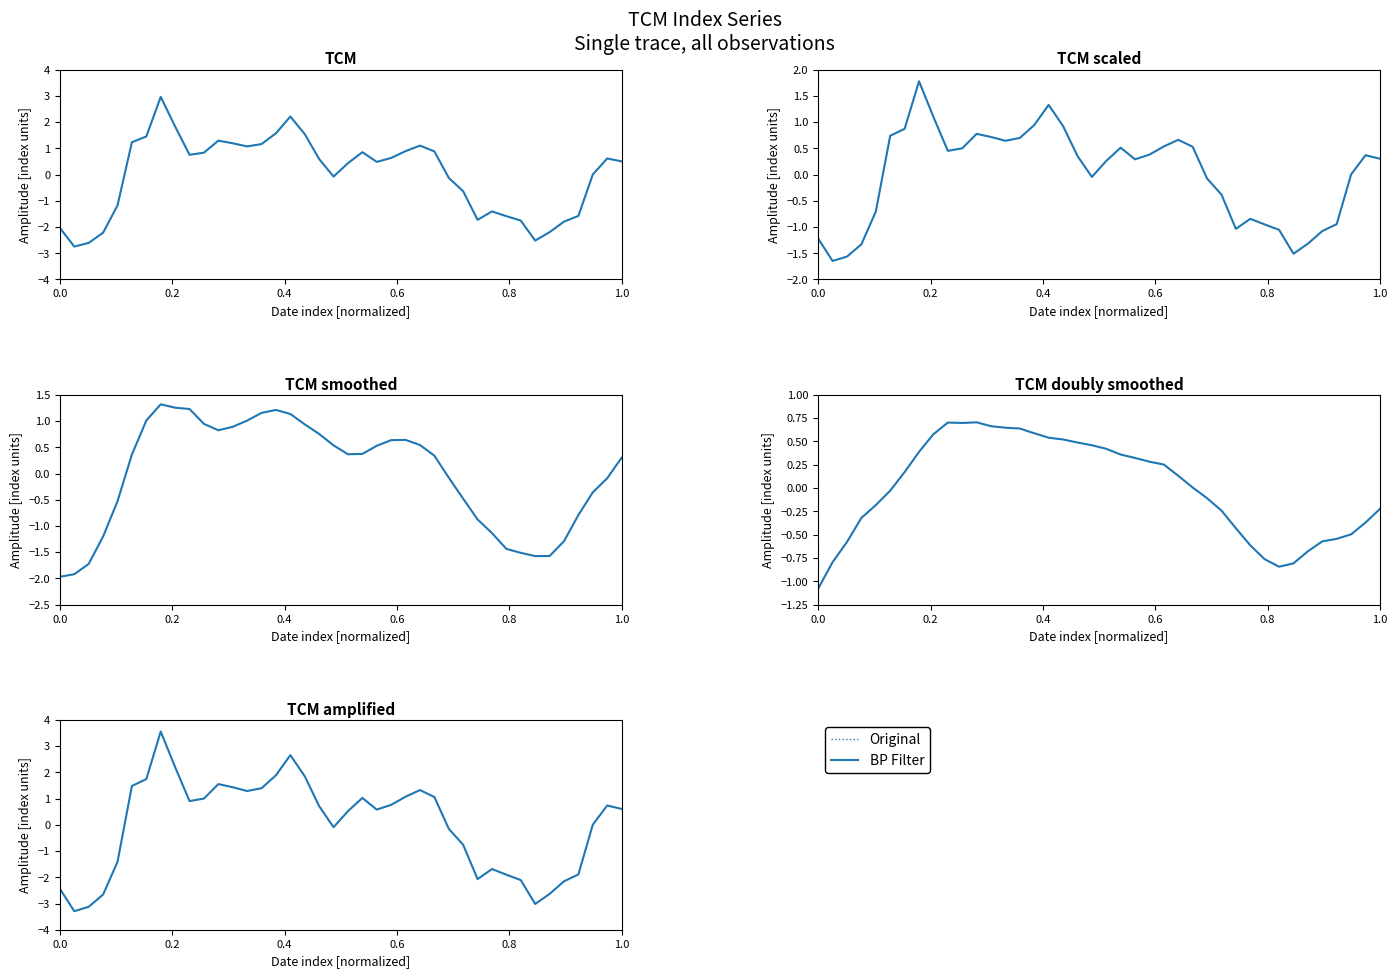

In BP Filter, how many points are higher than both neighbors (excluding endpoints)?

7